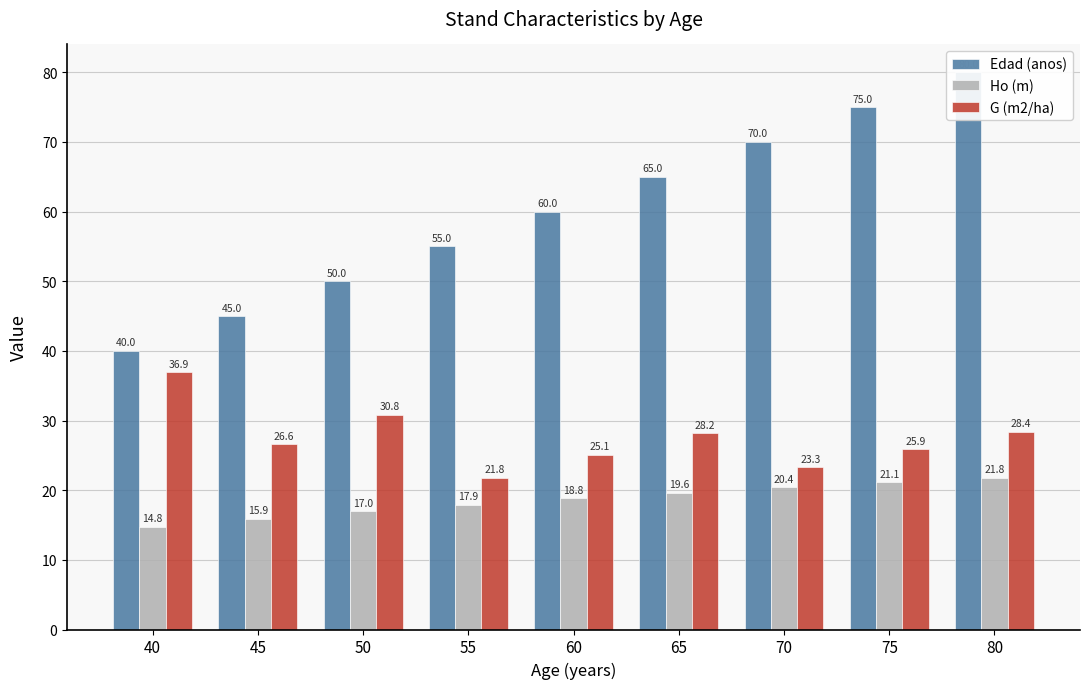

What are all the series names shown in the legend?

Edad (anos), Ho (m), G (m2/ha)